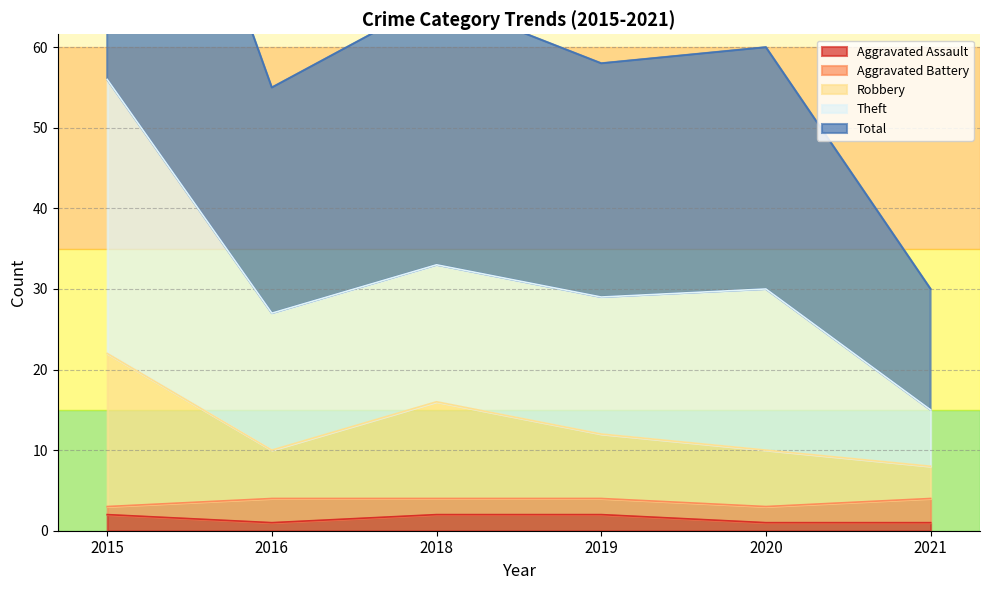

True or false: Aggravated Assault has a value of 2 at 2019.

True